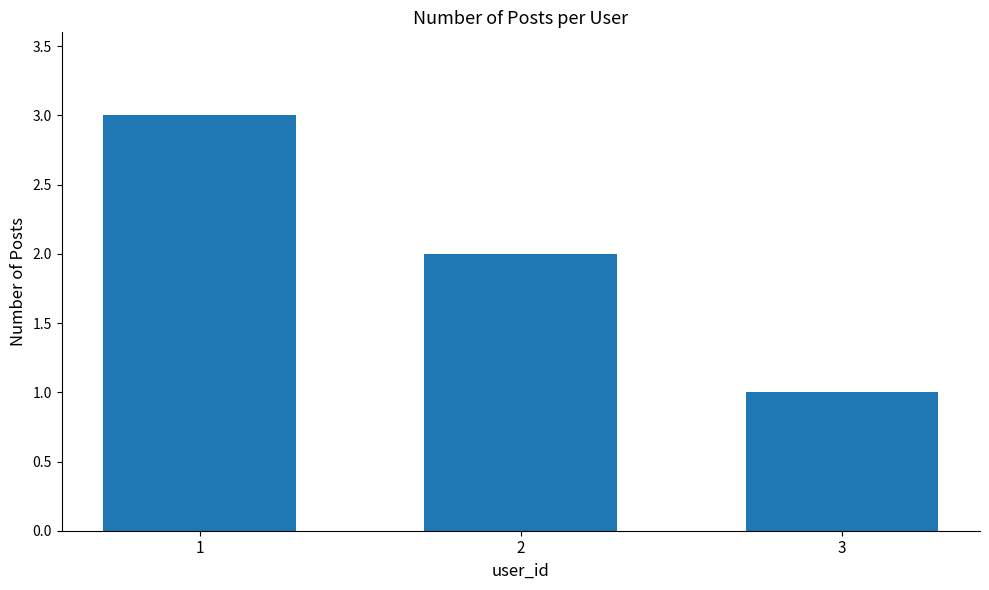

How many values are between 1 and 3?

3